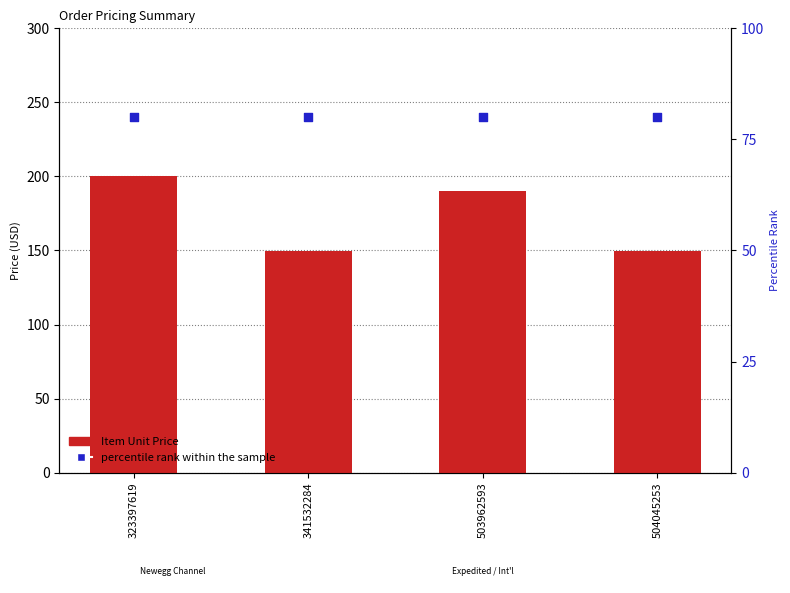

What are all the series names shown in the legend?

Item Unit Price, percentile rank within the sample